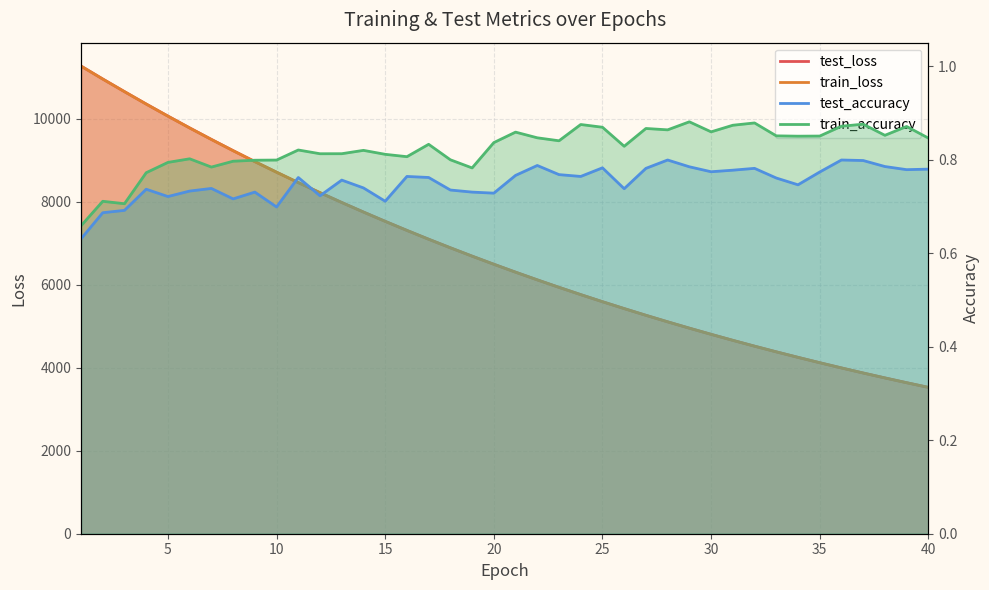

Which series has the largest total across all categories?

test_loss